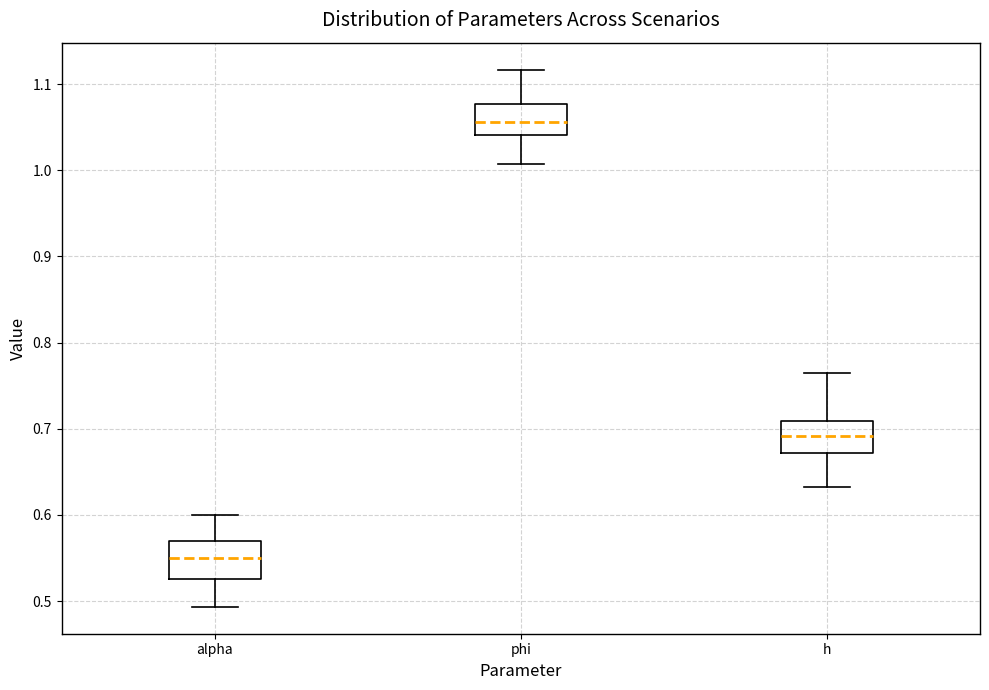

Where does the lower whisker of the box for phi end on the y-axis? The values are not printed on the chart, so give them approximately, as read against the axis.

1.01